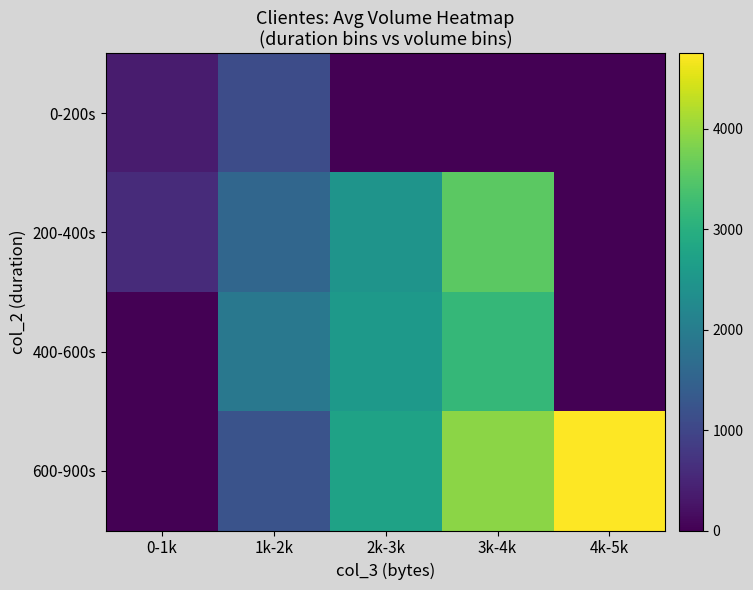

At which category is the sum across all series the highest?

3k-4k